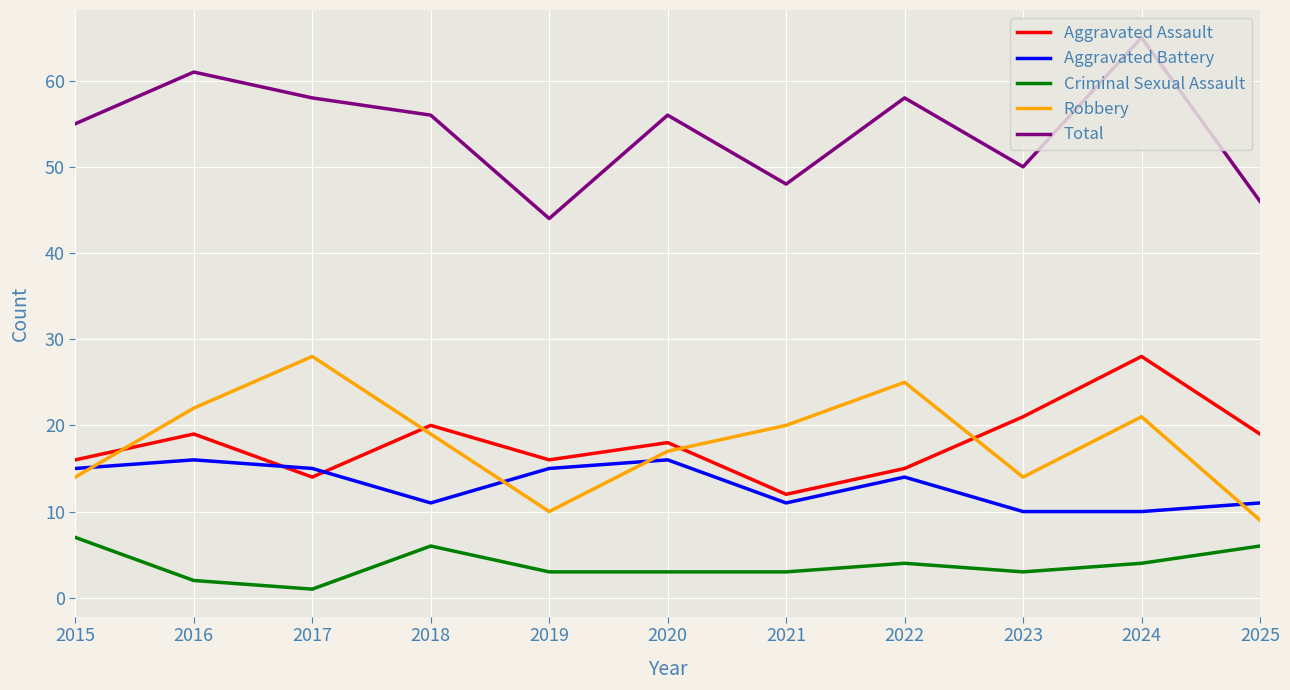

How many Criminal Sexual Assault values are between 3 and 6?

8